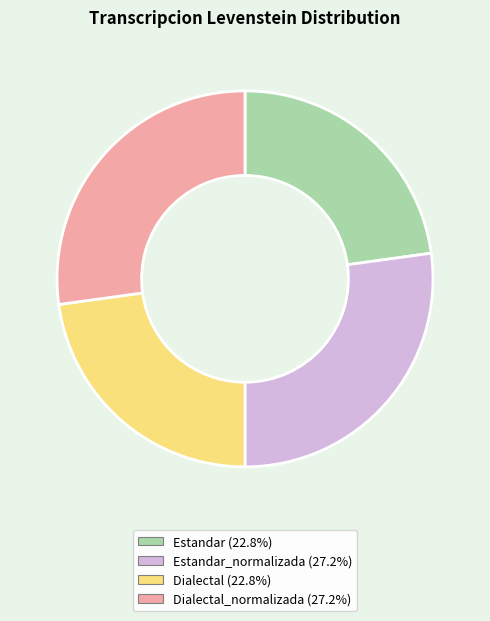

Is there a majority slice in this chart?

No